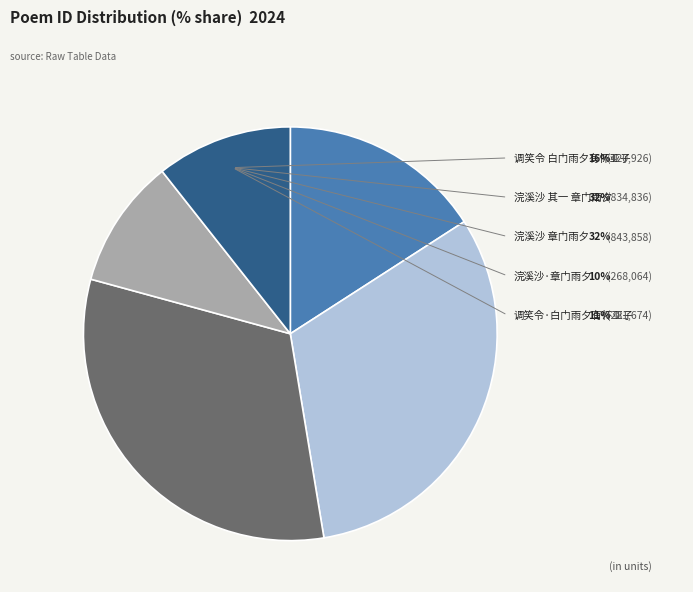

Is there any slice that represents more than half of the pie?

No